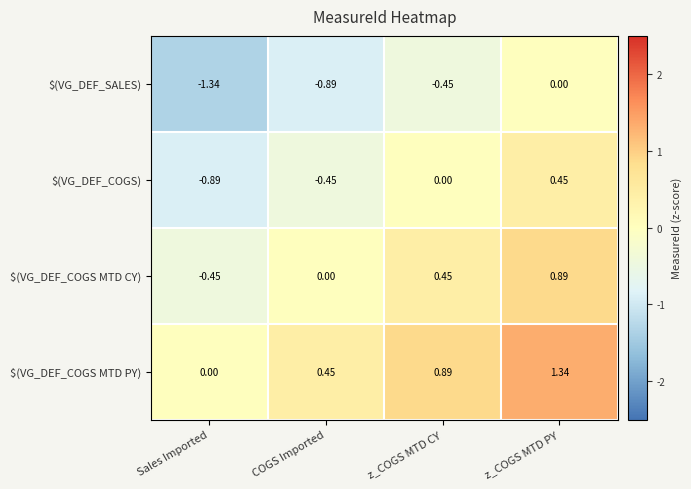

List the labels in order of $(VG_DEF_COGS MTD PY) value, largest first.

z_COGS MTD PY, z_COGS MTD CY, COGS Imported, Sales Imported